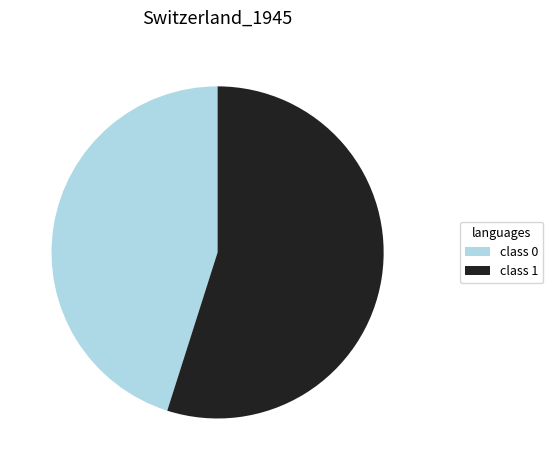

Which slice is the largest?

class 1